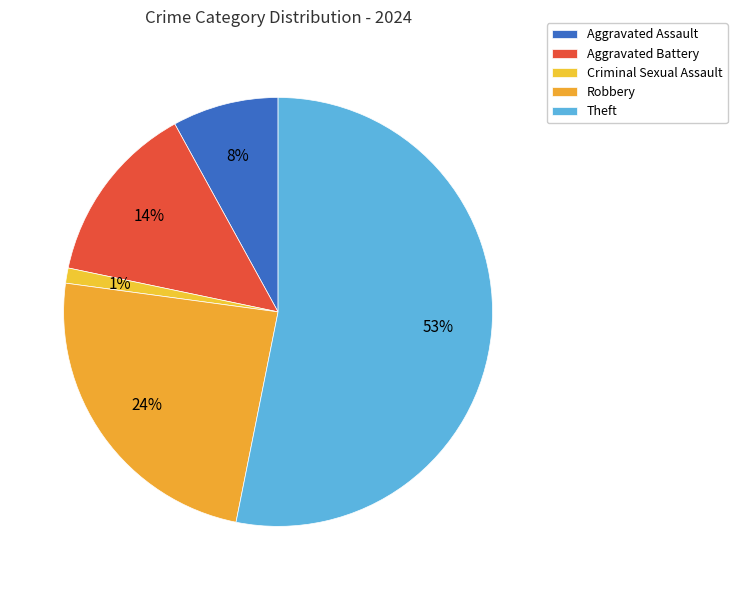

True or false: Aggravated Assault accounts for 8% of the total.

True